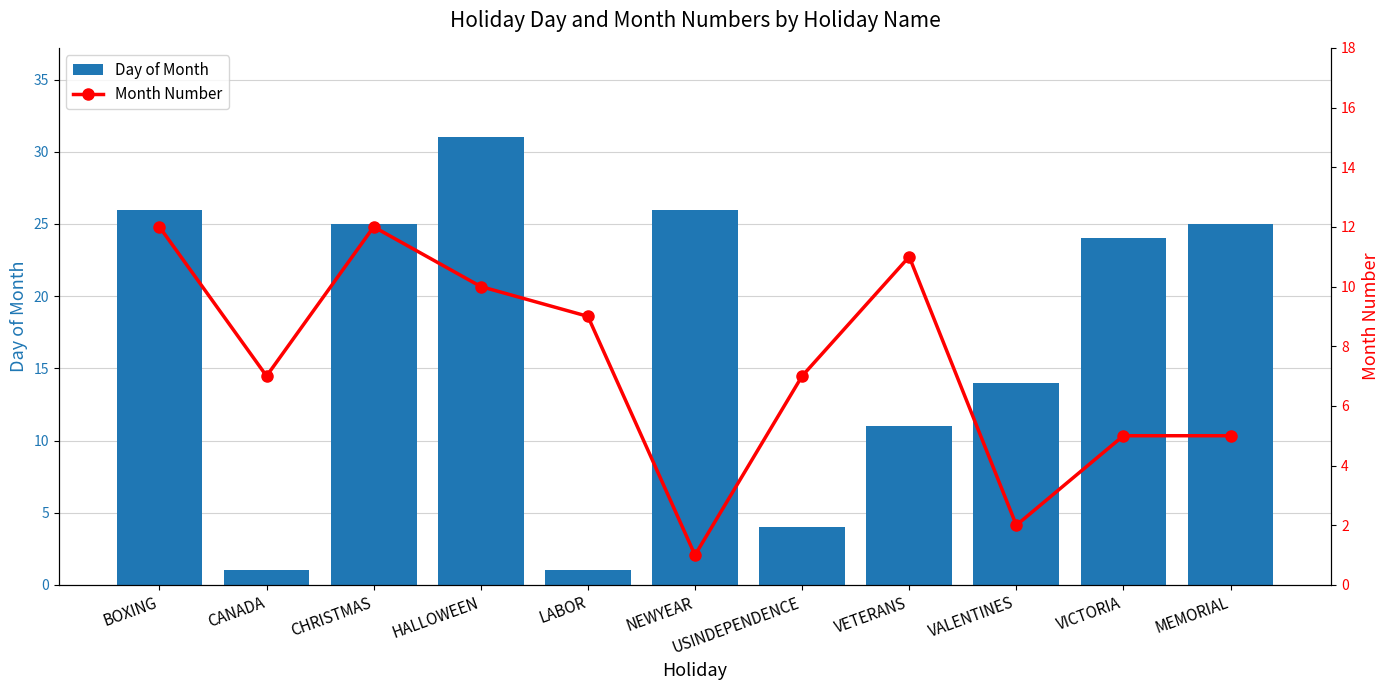

What is the difference between the Day of Month values at USINDEPENDENCE and CANADA?

3